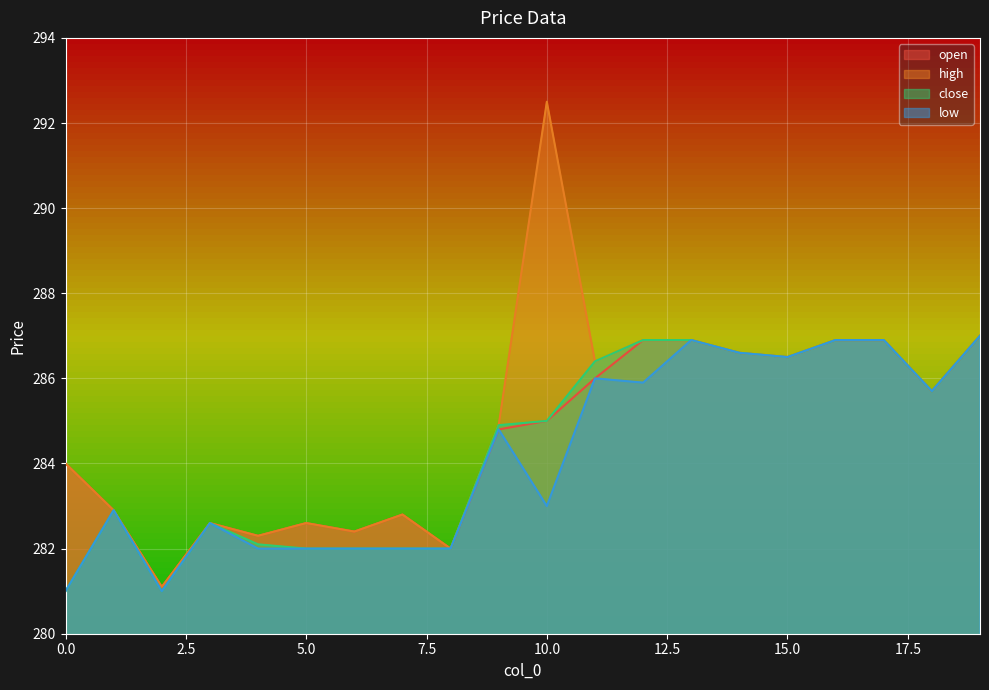

What is the greatest value displayed?

292.5